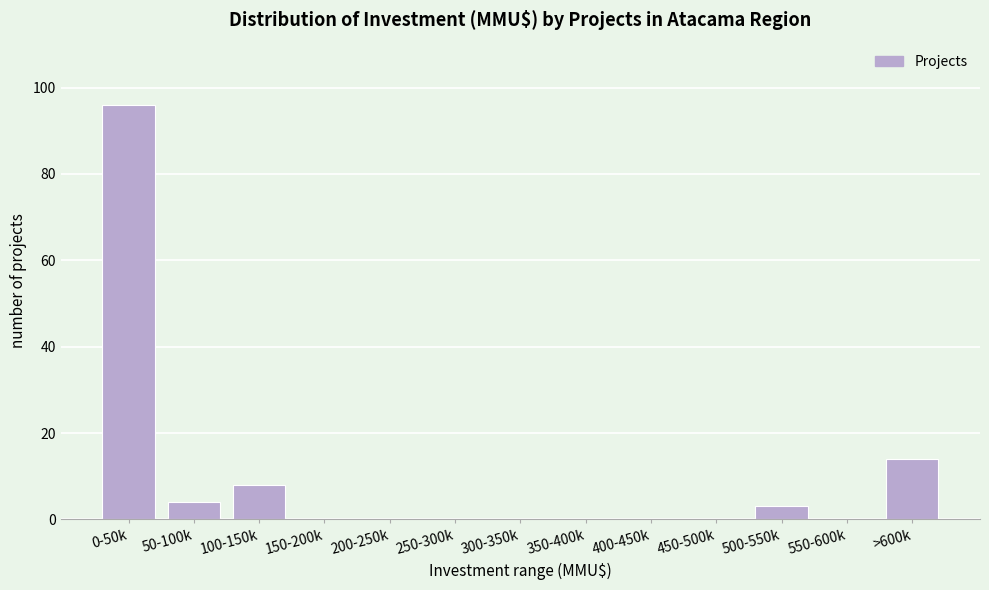

Reading right to left, what are all the values shown in this chart?

>600k=14	550-600k=0	500-550k=3	450-500k=0	400-450k=0	350-400k=0	300-350k=0	250-300k=0	200-250k=0	150-200k=0	100-150k=8	50-100k=4	0-50k=96